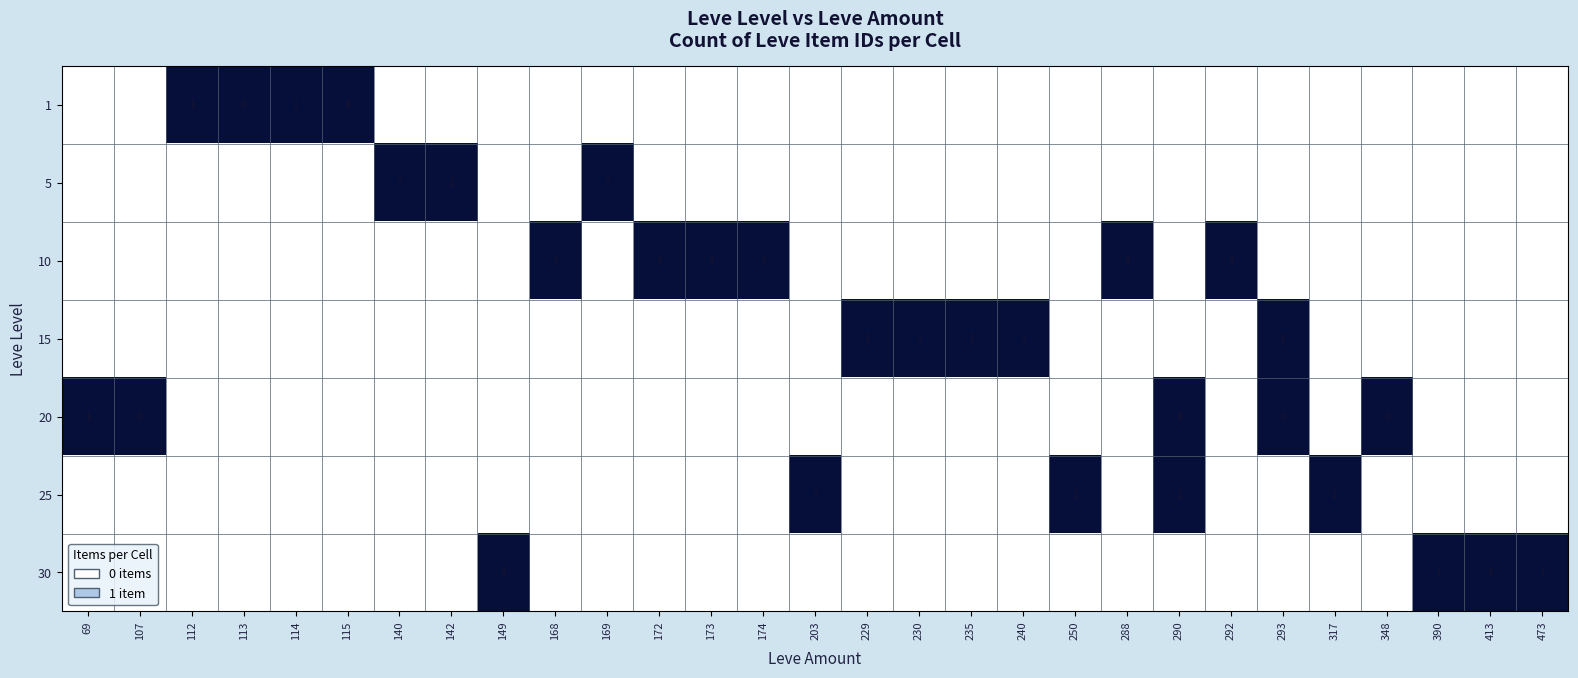

What is the maximum value shown in the chart?

1